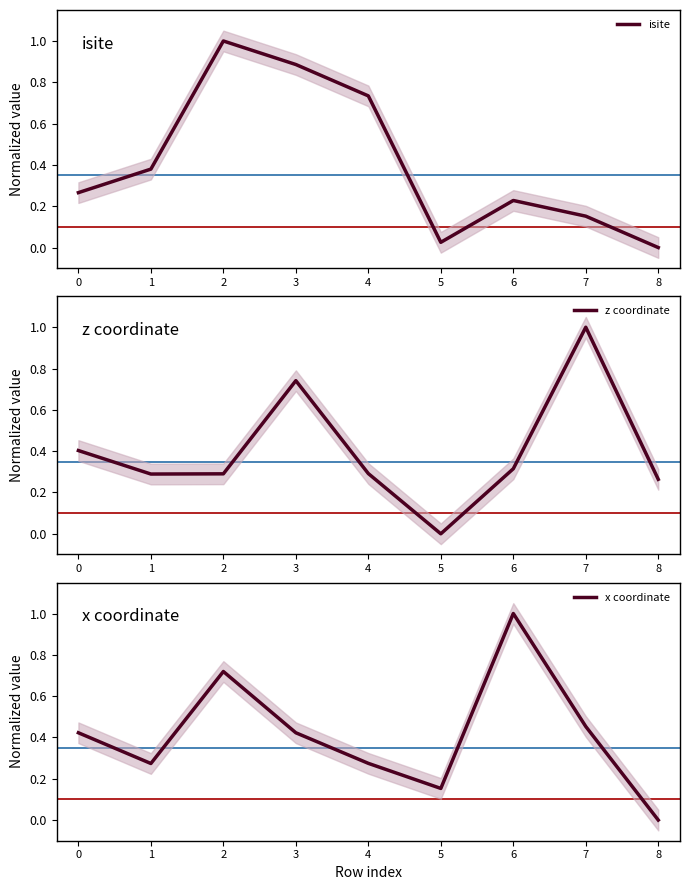

How many interior local peaks does the isite series have?

2